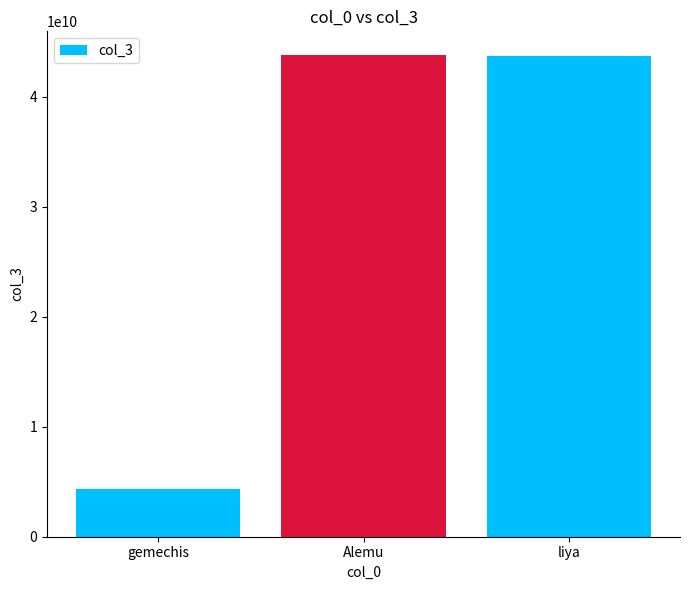

What value does the data have at Alemu?

43745645665